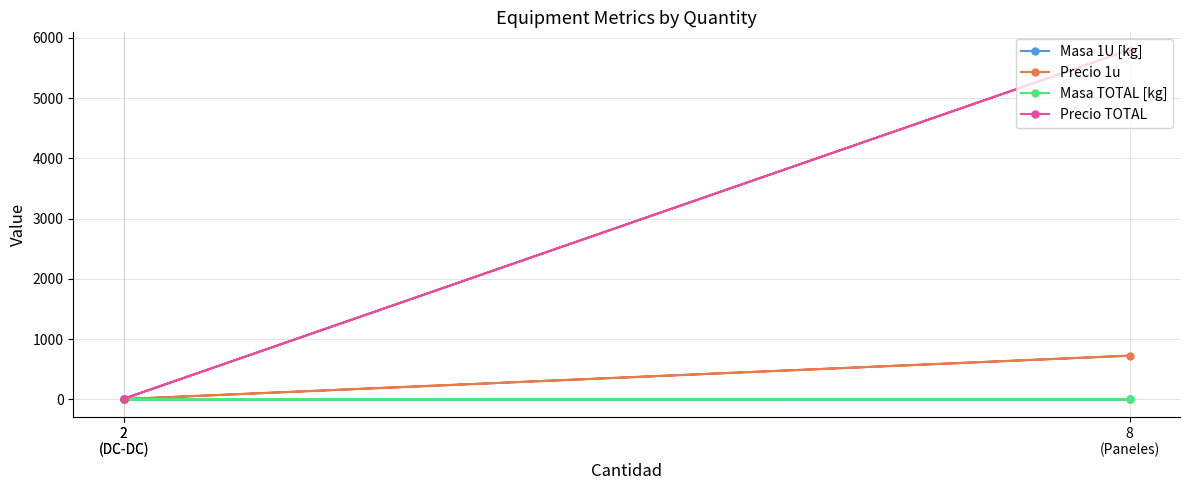

What is the average value of the Masa TOTAL [kg] series?

0.1